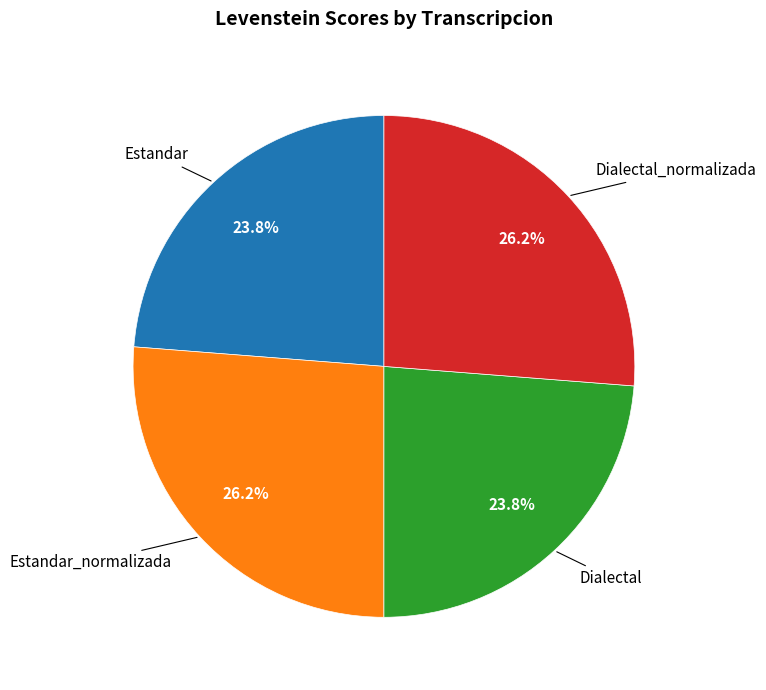

Does any single category account for the majority?

No